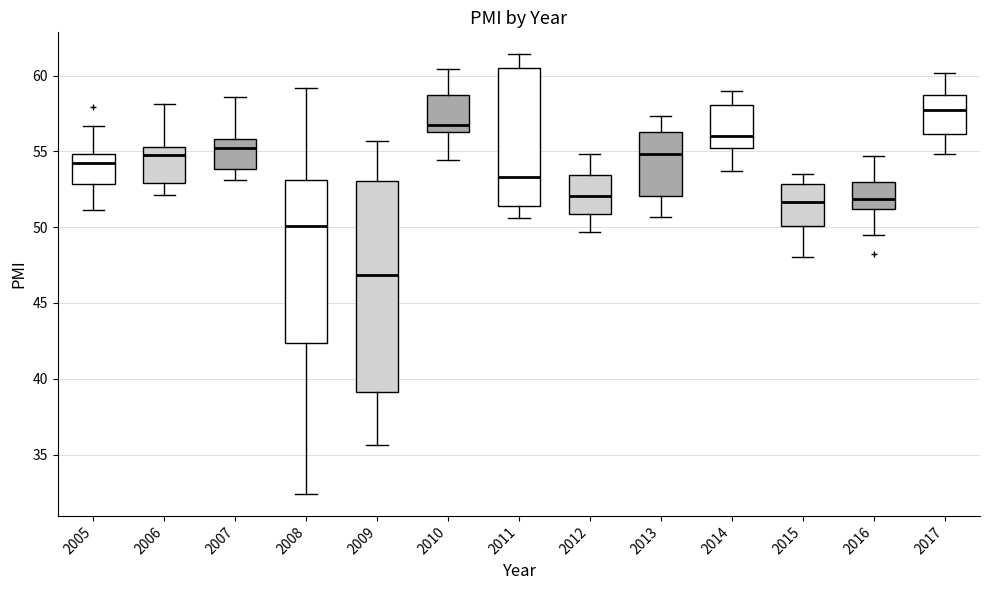

Which box is the tallest, from its lower edge to its upper edge?

2009